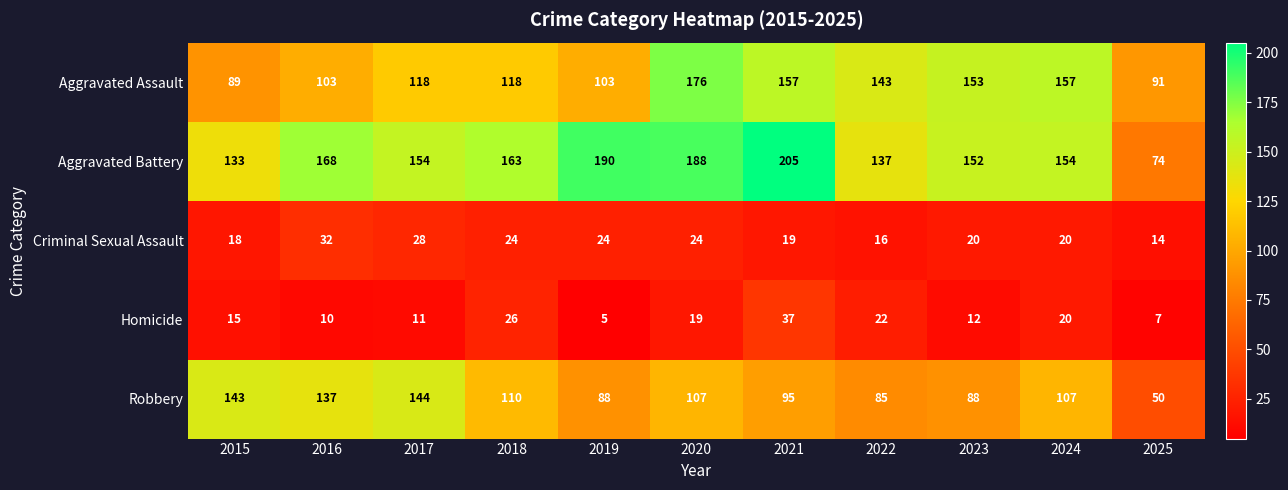

Which category has the highest value in the Robbery series?

2017